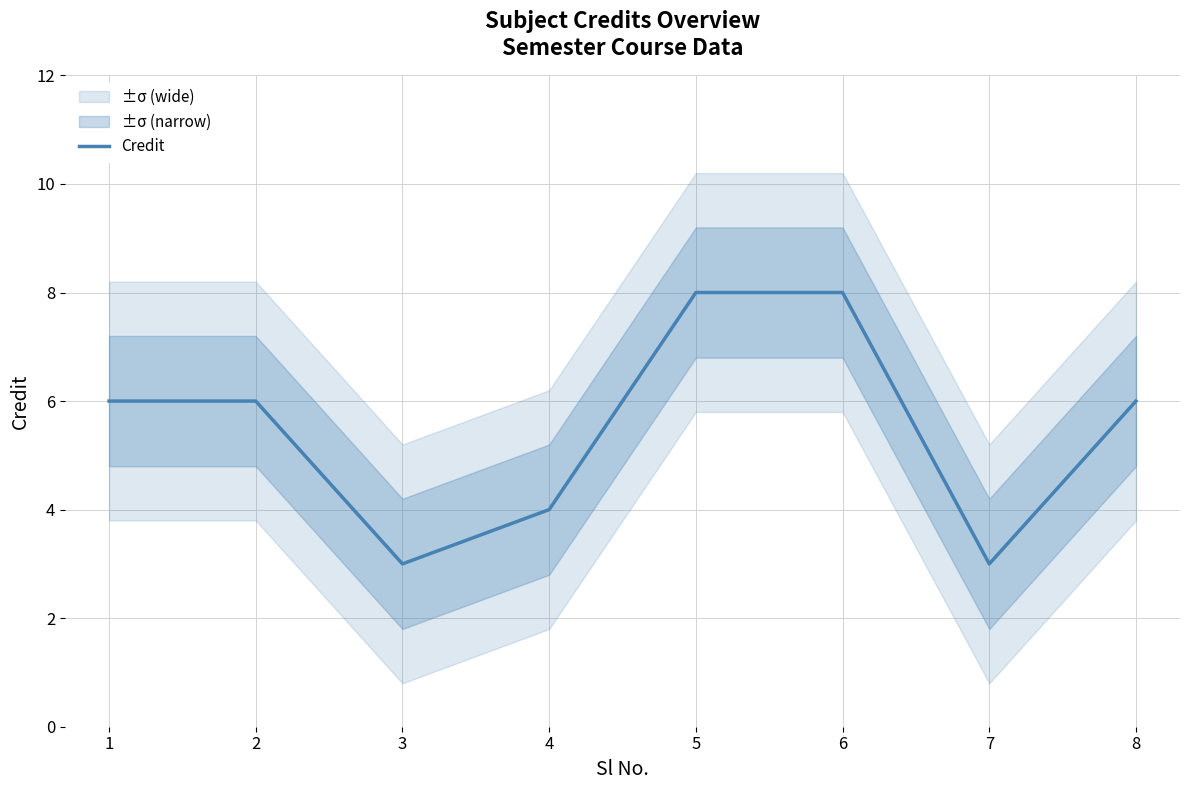

Reading left to right, transcribe all the data shown in this chart.

6	6	3	4	8	8	3	6